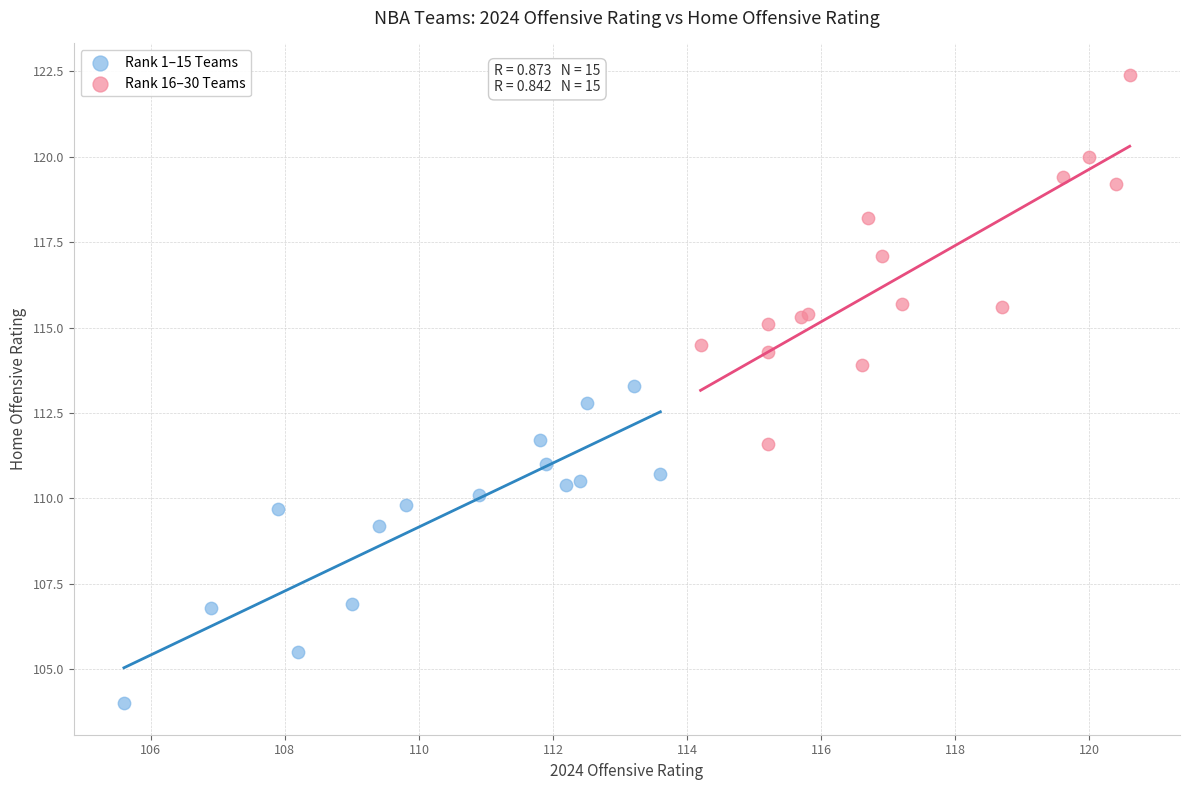

Which series reaches the maximum Y coordinate?

Rank 16–30 Teams